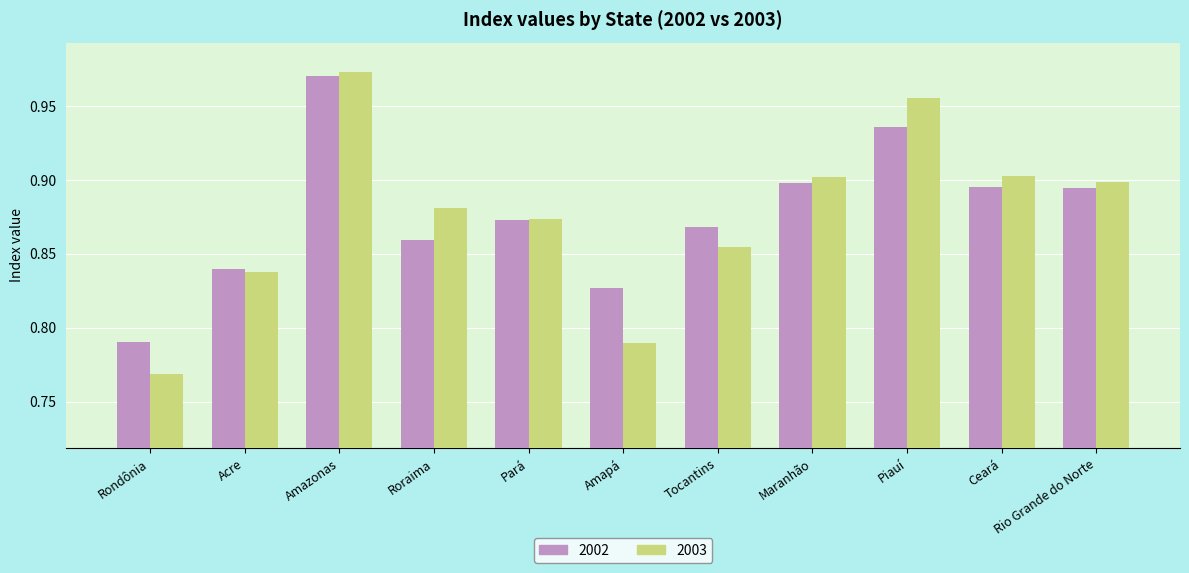

Rank the series at Piauí from lowest to highest value.

2002, 2003